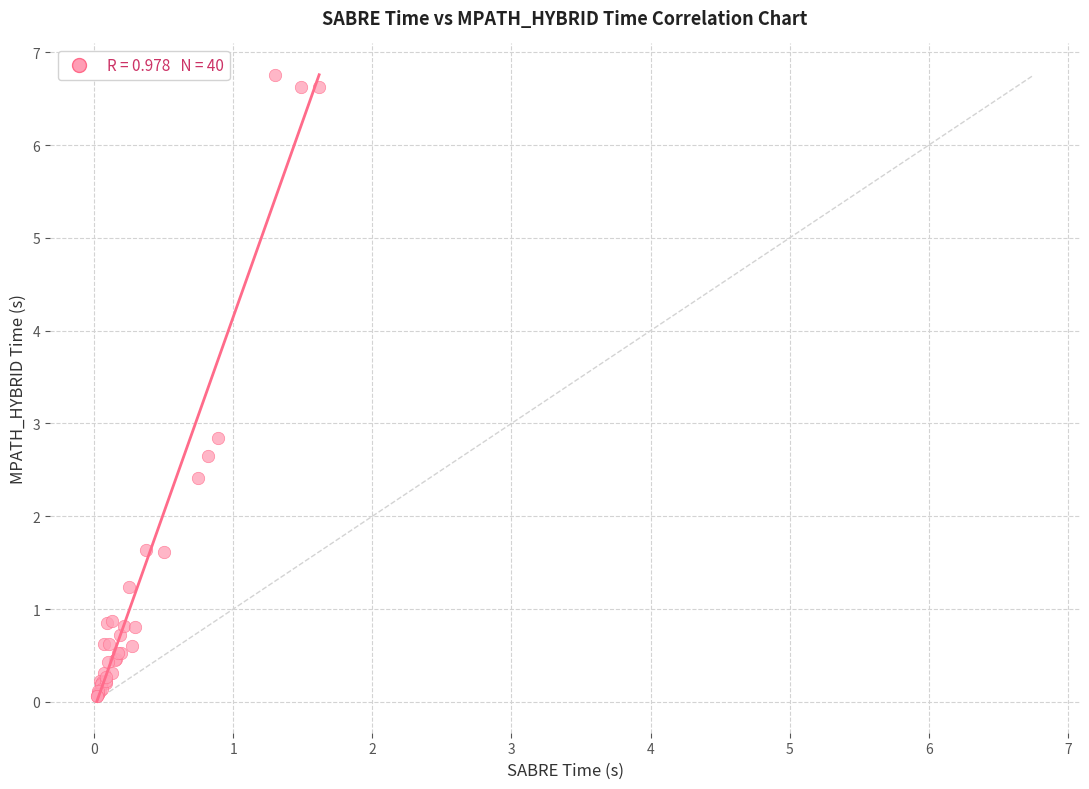

What Y value in the scatter plot is closest to 3?

2.8